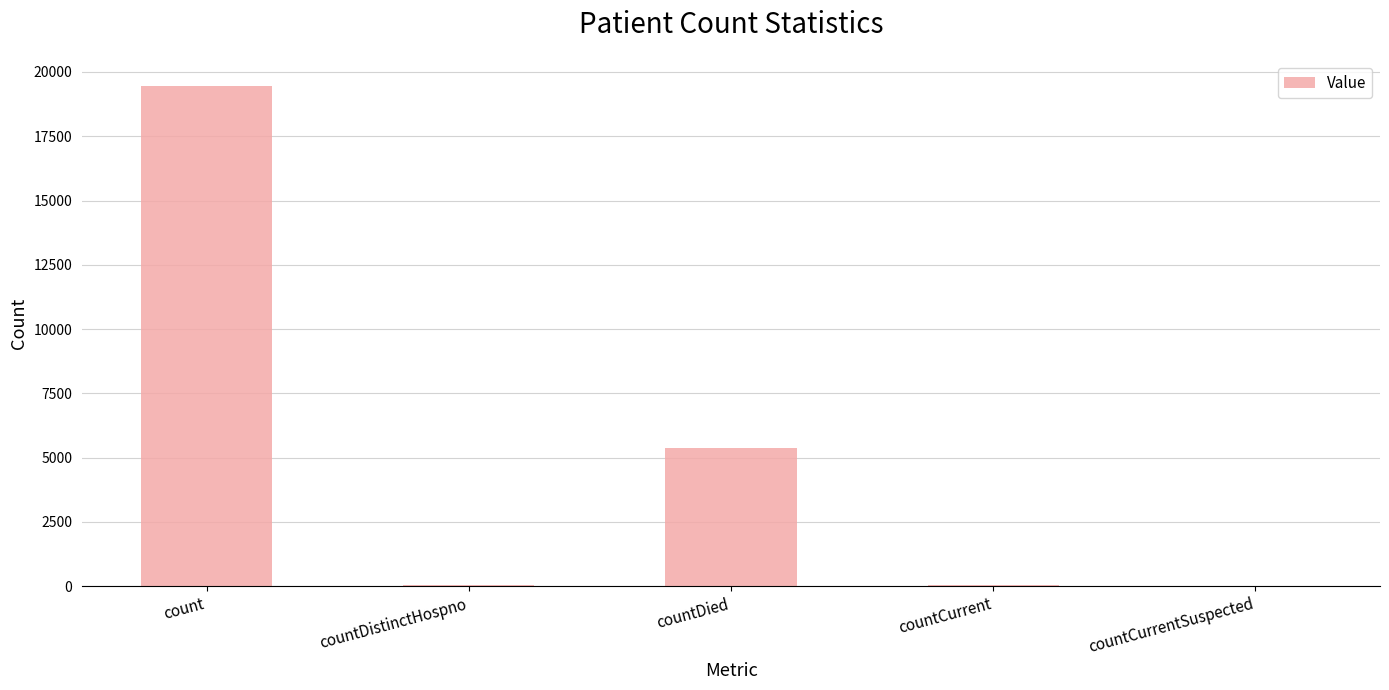

What is the greatest value displayed?

19460